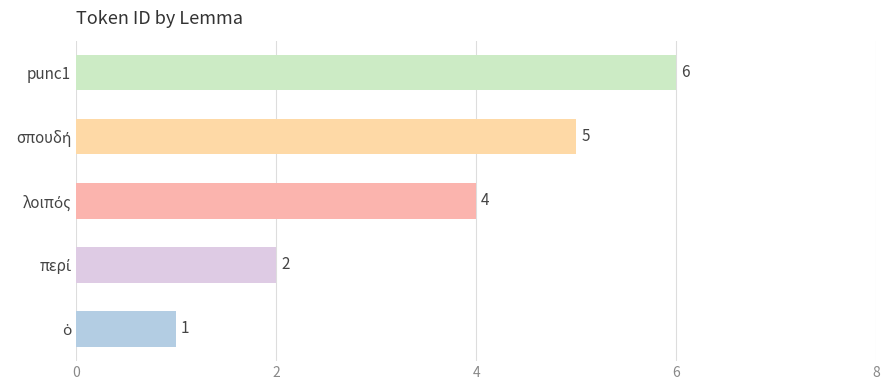

What is the difference between the second highest and second lowest values?

3